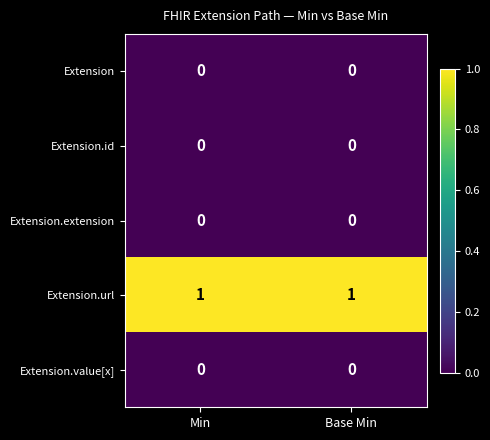

Which series has the largest total across all categories?

Extension.url